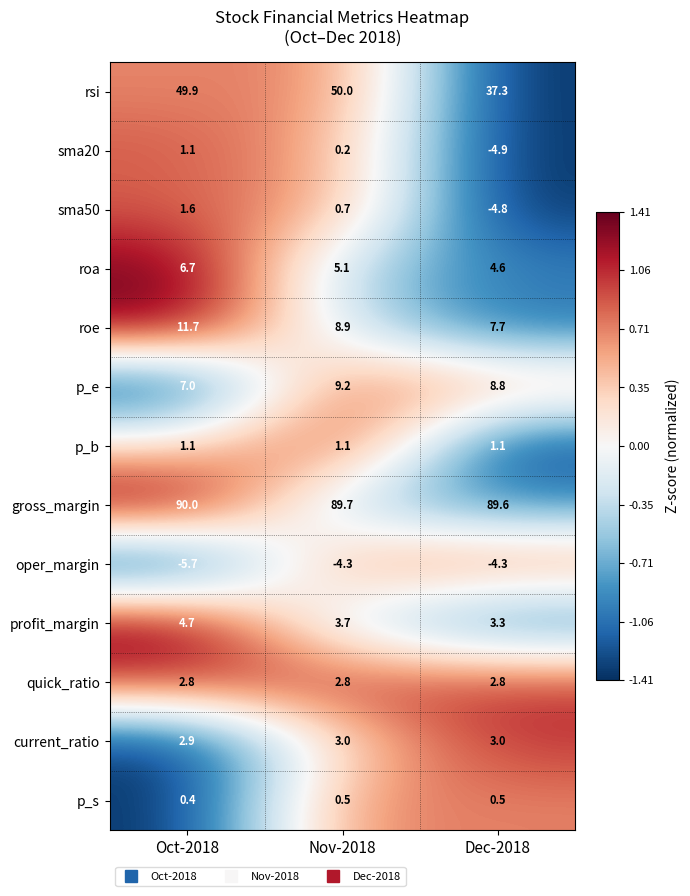

At which category is the sum across all series the highest?

Oct-2018